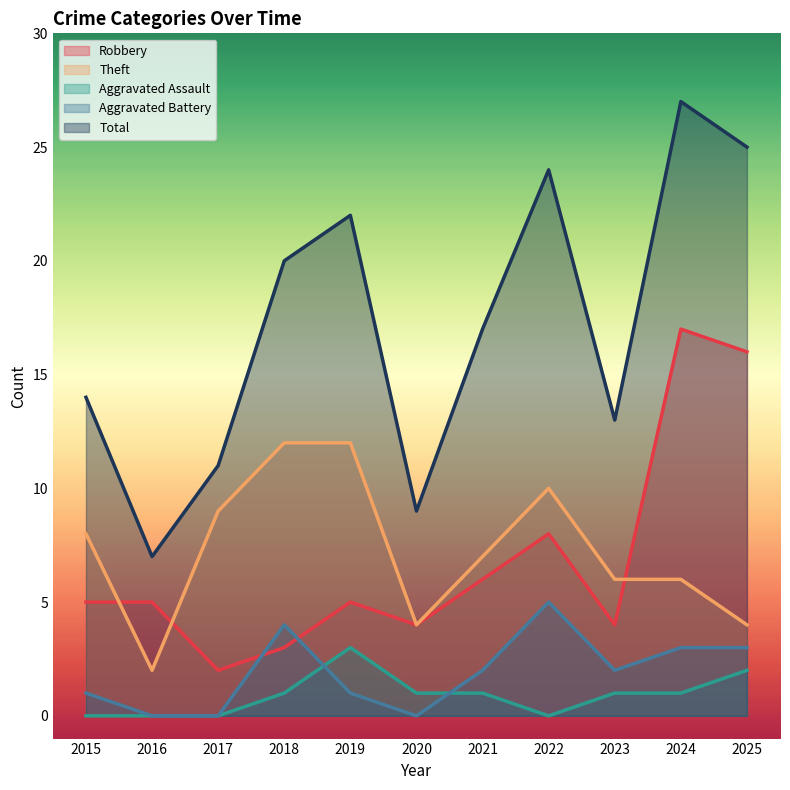

True or false: Robbery and Aggravated Assault intersect in this chart.

False